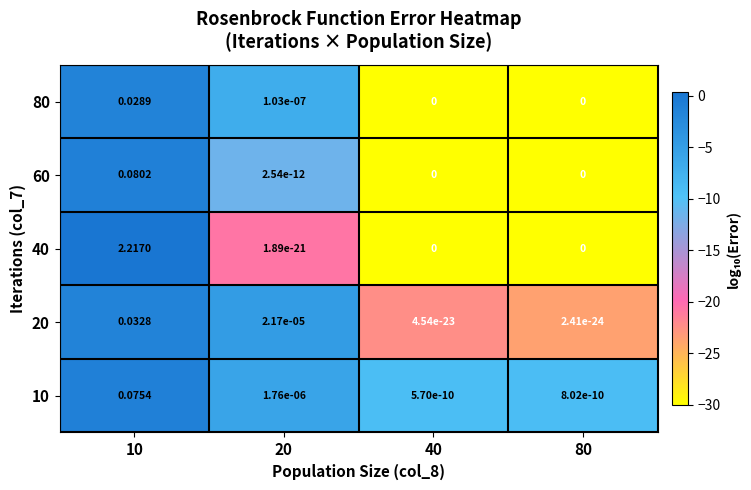

At which category does the chart reach its peak across all series?

10